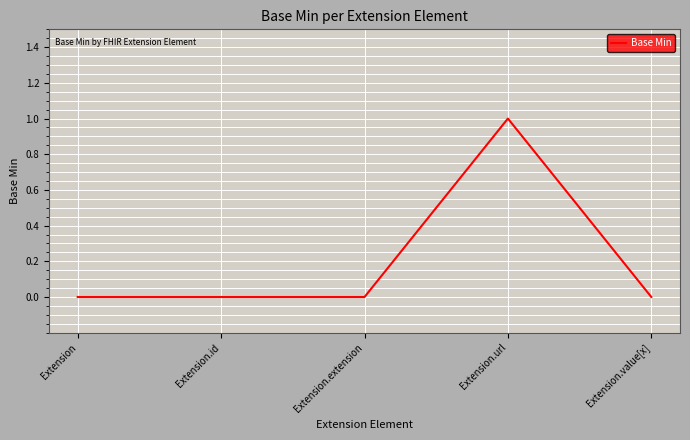

Which label corresponds to the largest value in the chart?

Extension.url